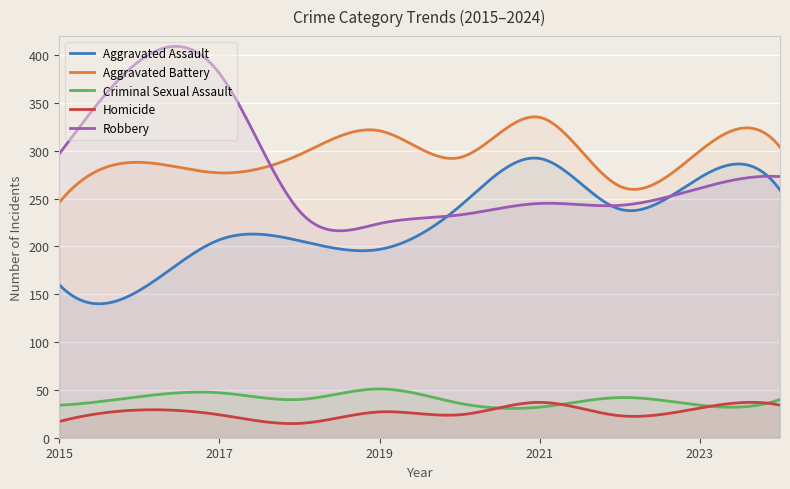

At how many categories does at least one series exceed 319?

4